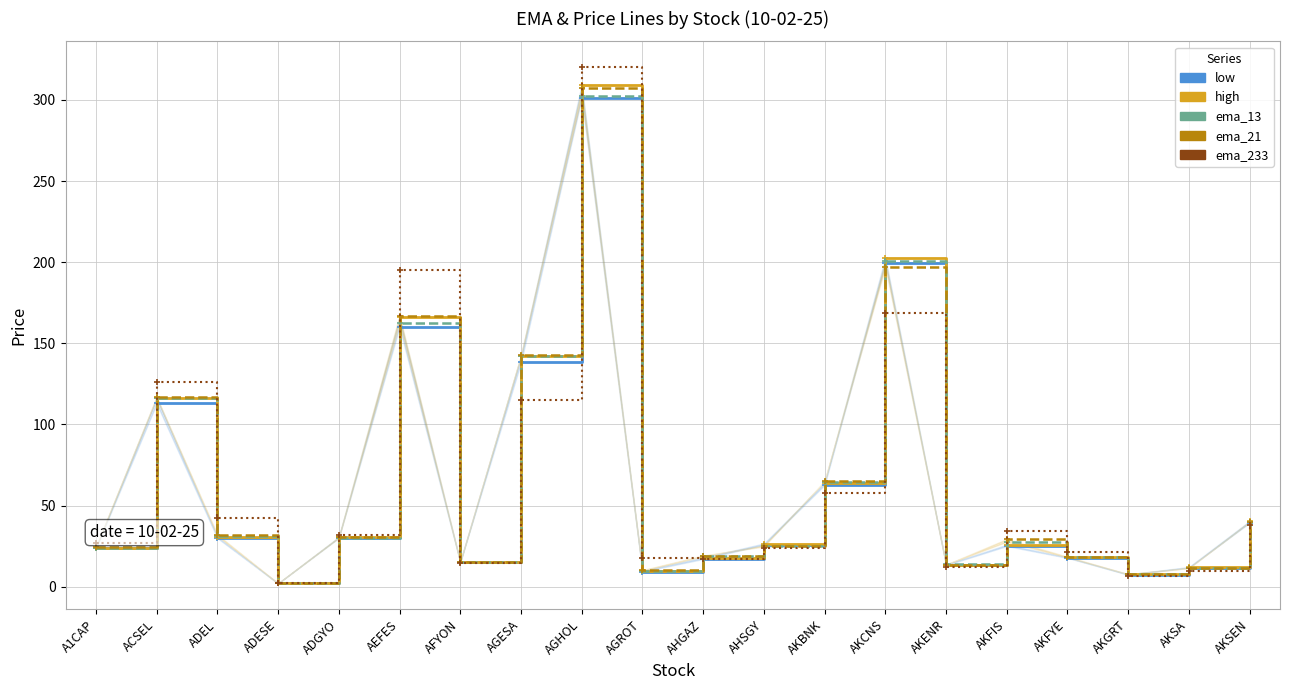

How many categories are shown in the chart?

20